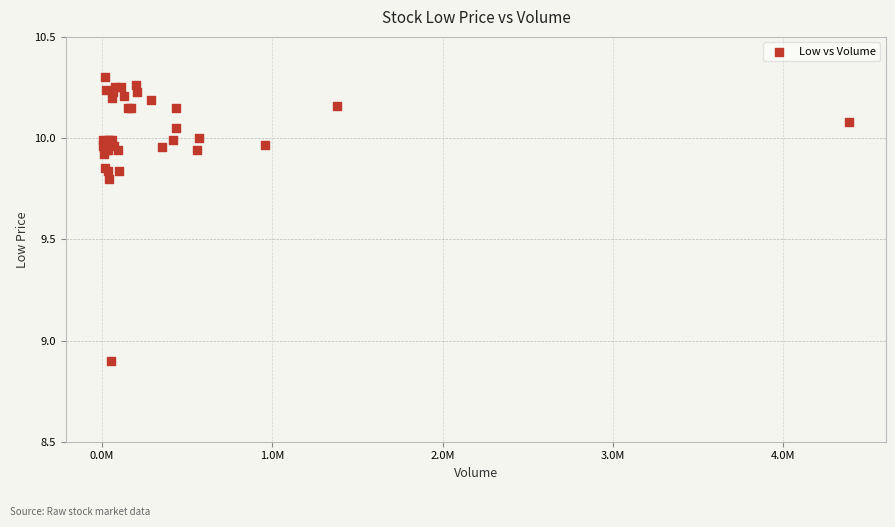

What Y value in the scatter plot is closest to 9?

8.9